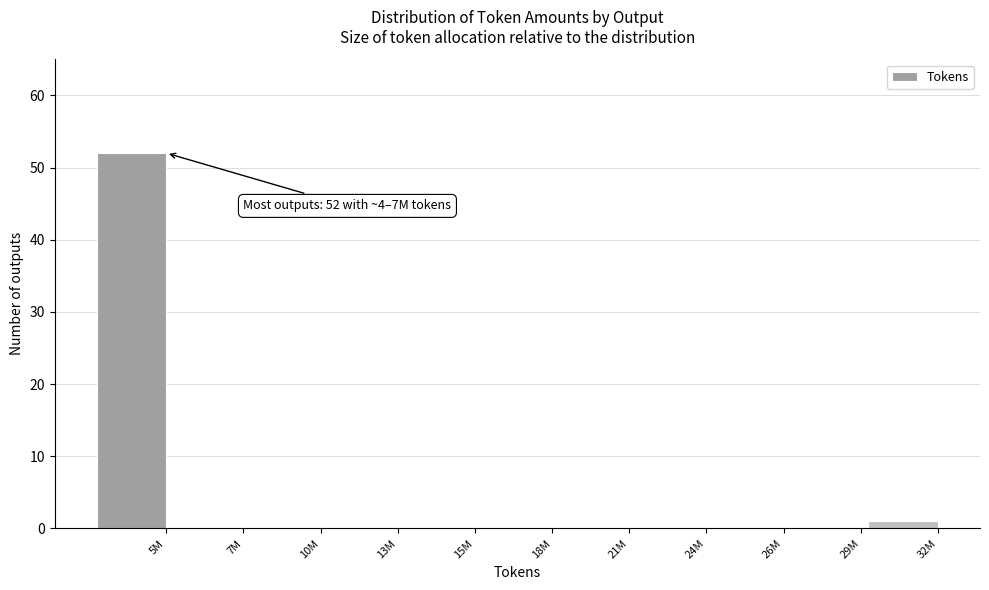

Reading left to right, what are all the values shown in this chart?

5M=52	7M=0	10M=0	13M=0	15M=0	18M=0	21M=0	24M=0	26M=0	29M=0	32M=1